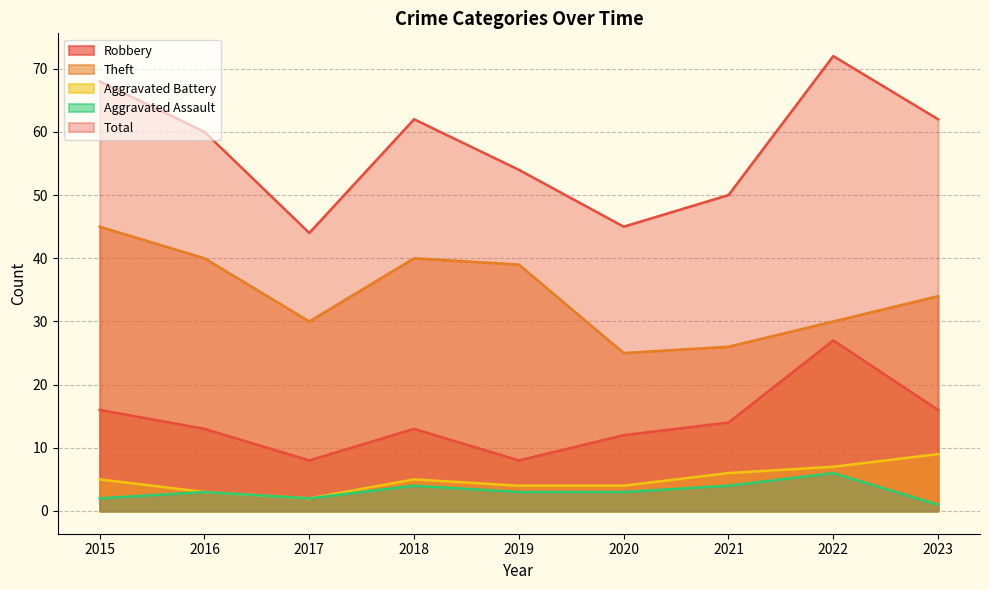

True or false: Aggravated Battery has more than 2 points higher than both neighbors.

False